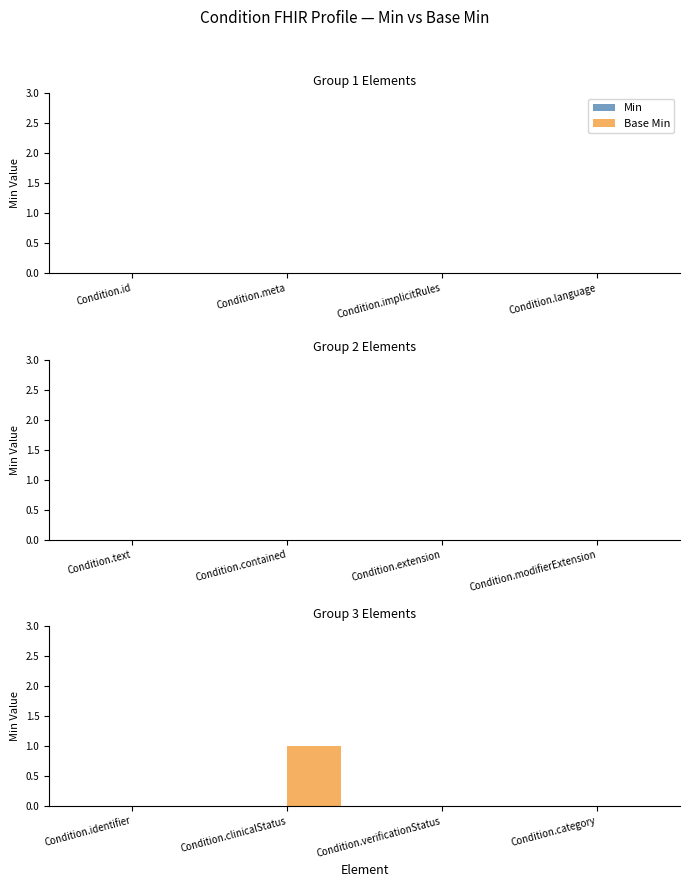

What is the change in value from Condition.identifier to Condition.clinicalStatus?

+1